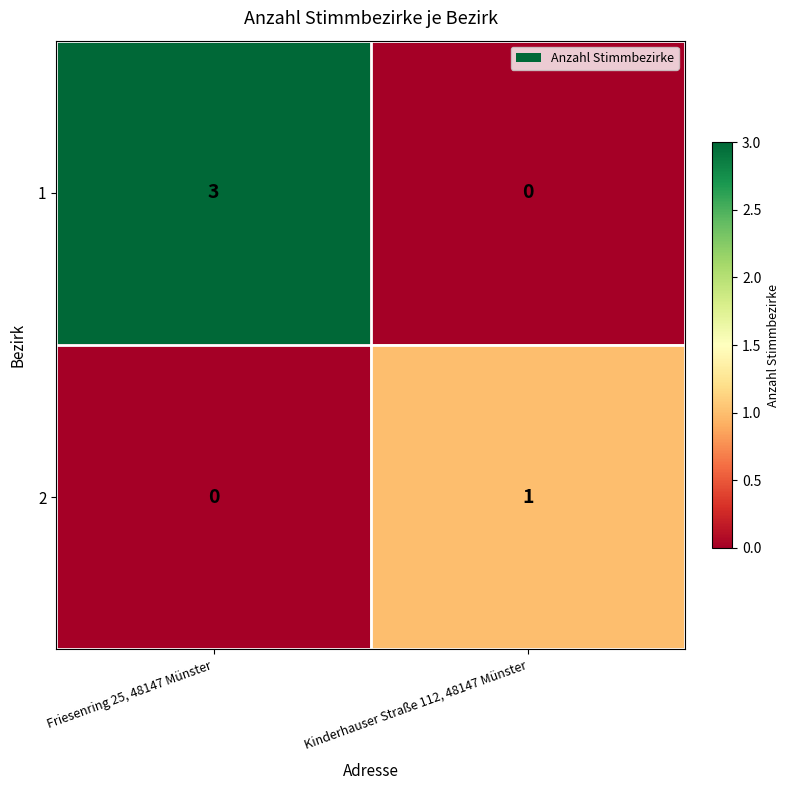

Reading left to right, extract all data points from this chart.

1: 3	0
2: 0	1